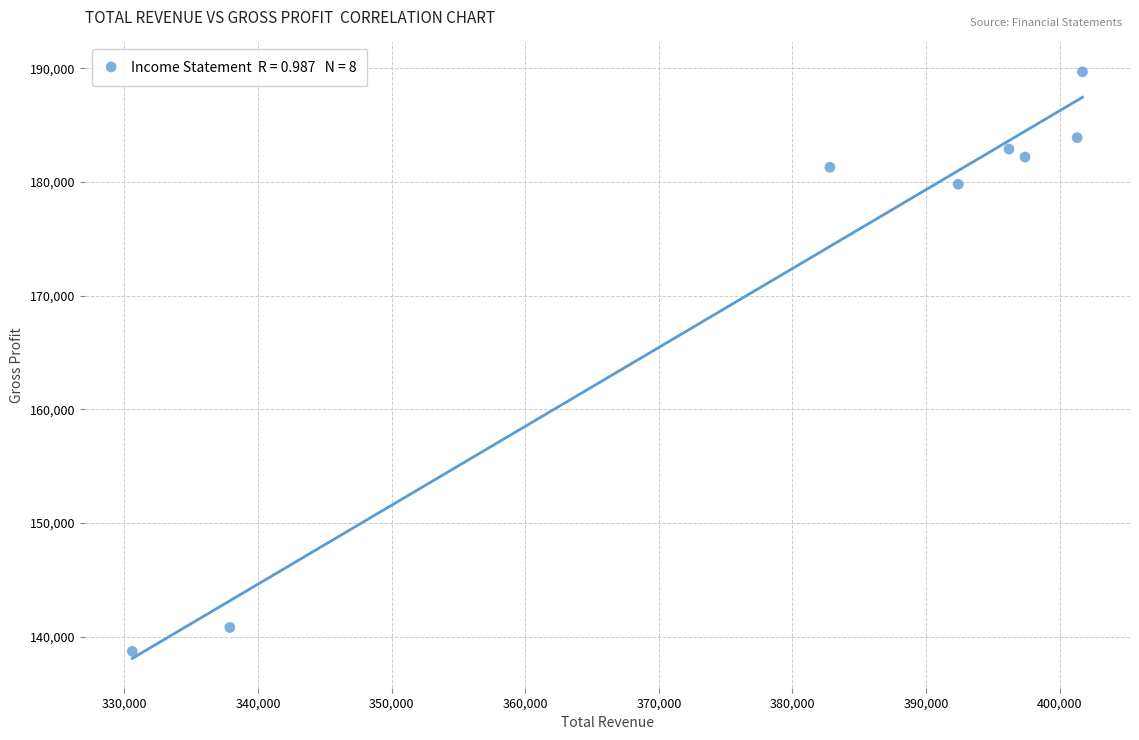

What is the range of X values (max minus min)?

71100